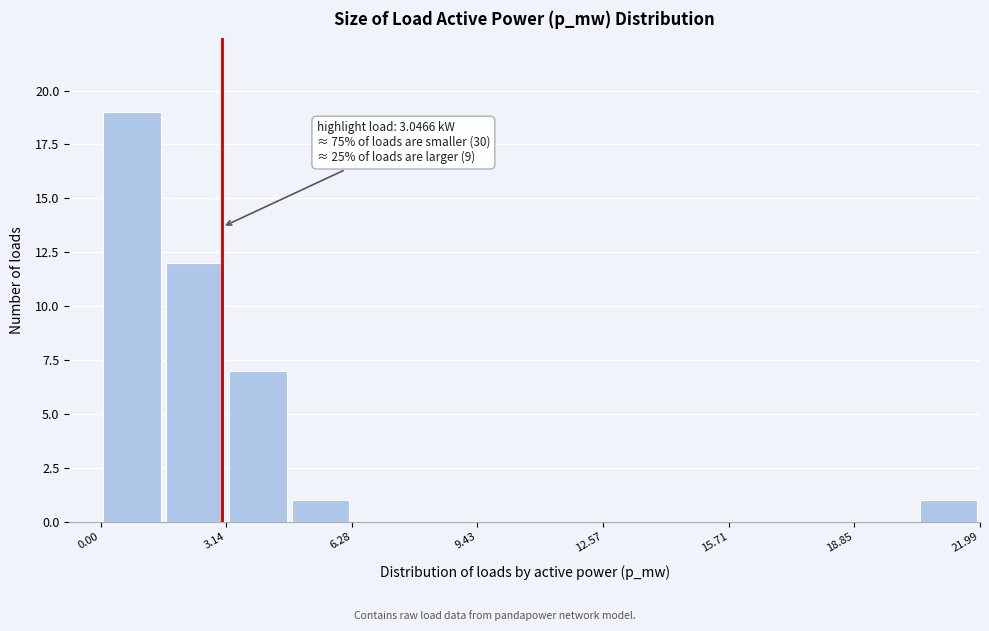

Around what value on the x-axis is the tallest bar? Give the approximate position of its centre, as read against the axis.

1.0